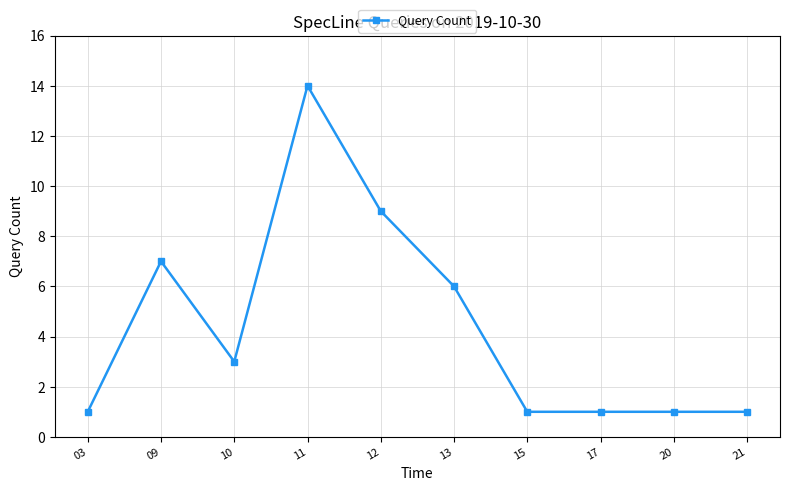

At which category does the data reach its first local peak?

09